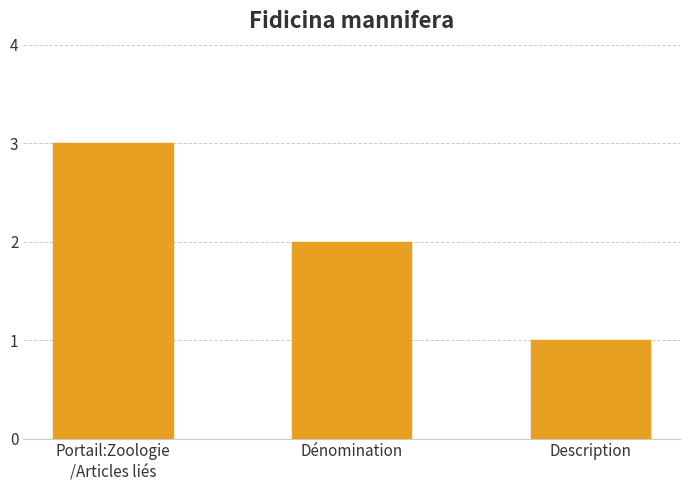

What is the label of the 2nd bar from the left?

Dénomination